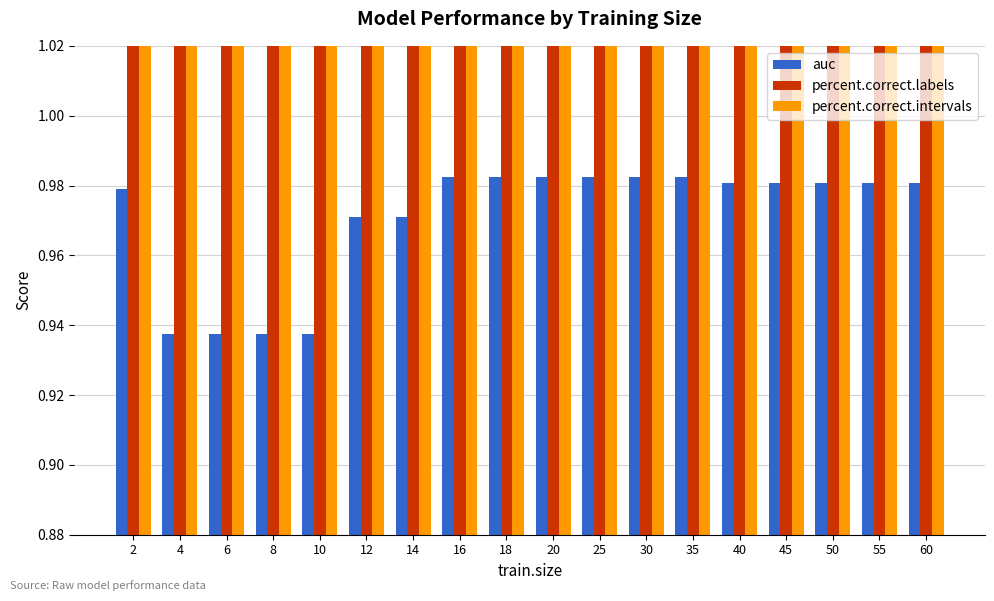

What is the total value across all series at 4?

186.4